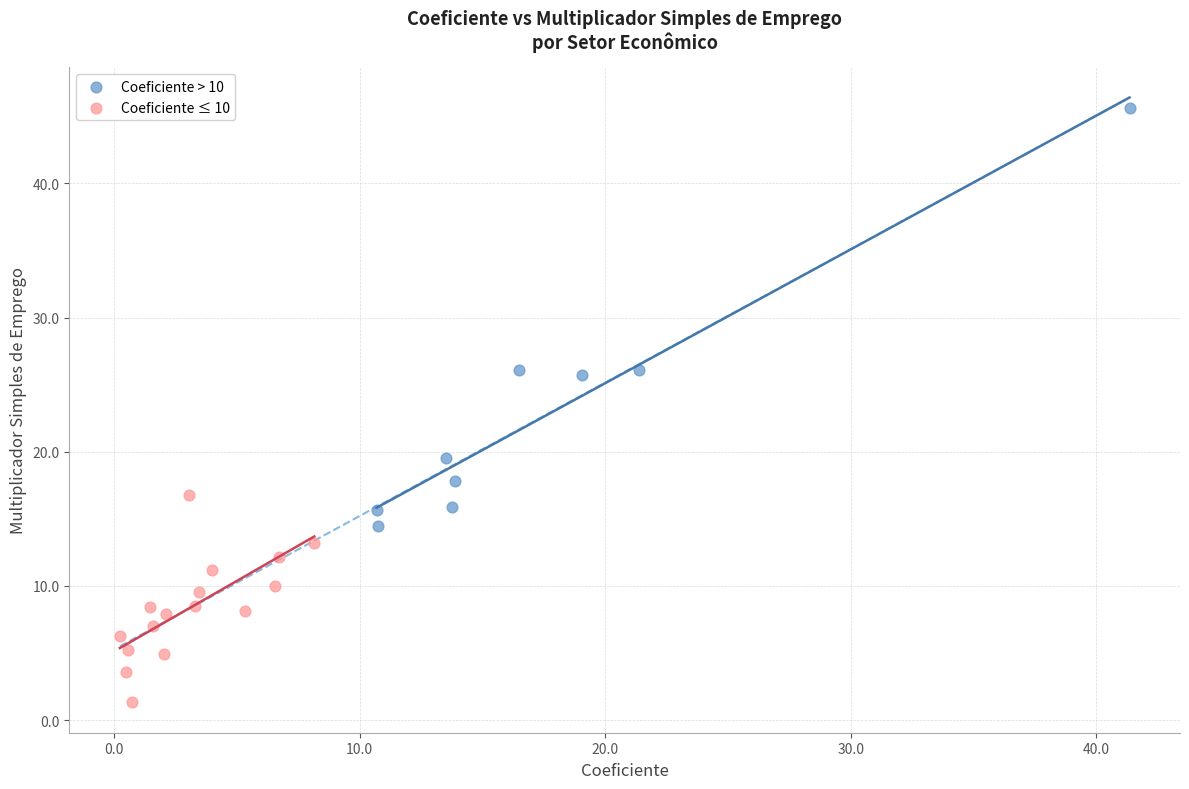

Which series contains the lowest Y value?

Coeficiente ≤ 10